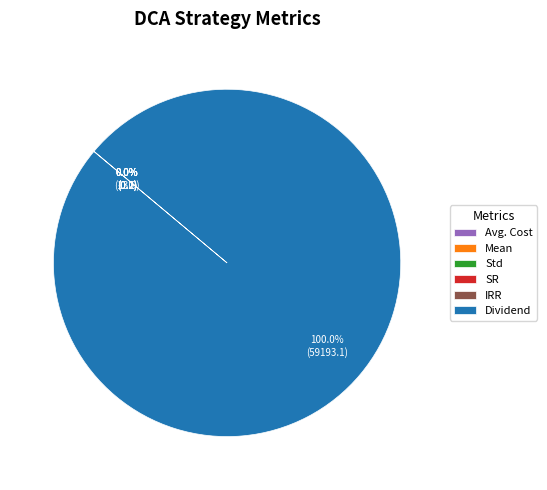

Is Dividend the majority of the pie?

Yes